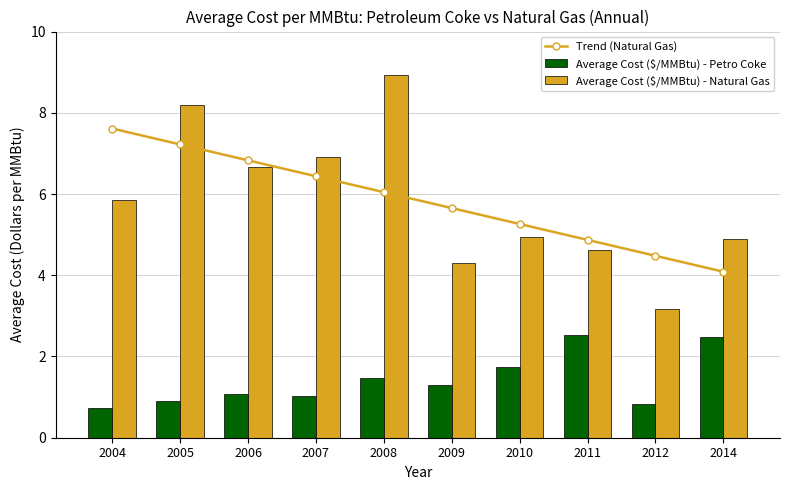

Reading right to left, what are all the values shown in this chart?

Trend (Natural Gas): 4.1	4.5	4.9	5.3	5.7	6.0	6.4	6.8	7.2	7.6
Average Cost ($/MMBtu) - Petro Coke: 2.5	0.8	2.5	1.7	1.3	1.5	1.0	1.1	0.9	0.7
Average Cost ($/MMBtu) - Natural Gas: 4.9	3.2	4.6	4.9	4.3	8.9	6.9	6.7	8.2	5.9